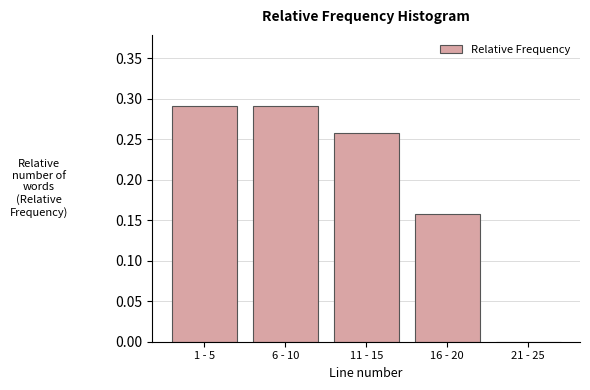

The chart shows a value of 0.4 at 6 - 10. True or false?

False